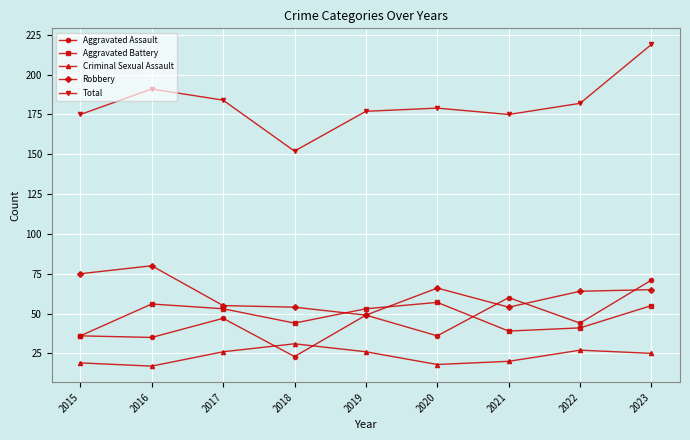

True or false: Total and Criminal Sexual Assault cross at least once.

False